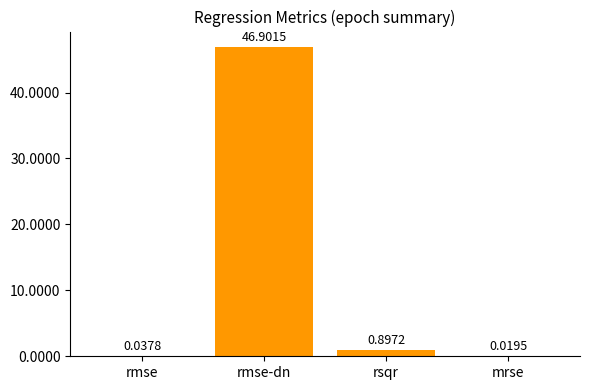

Which category has the highest value across all series?

rmse-dn